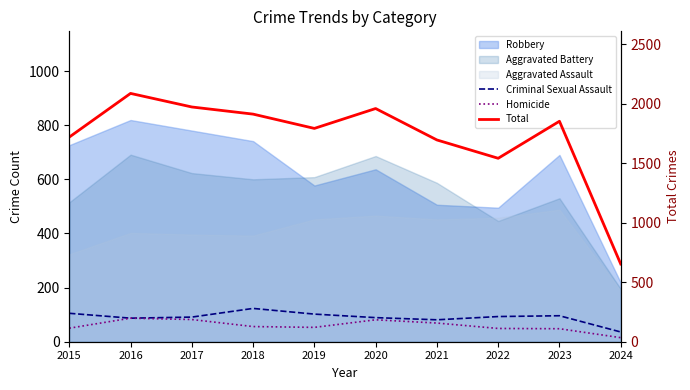

True or false: Homicide and Criminal Sexual Assault intersect in this chart.

False